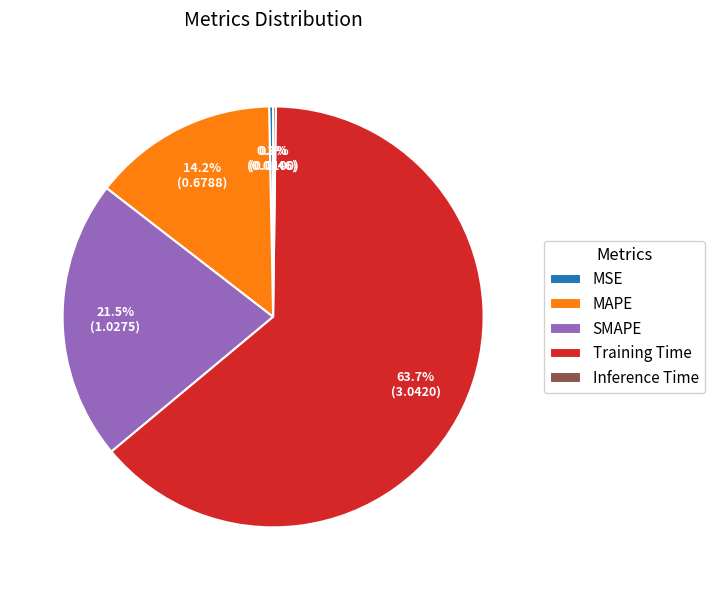

Which slice is the largest?

Training Time